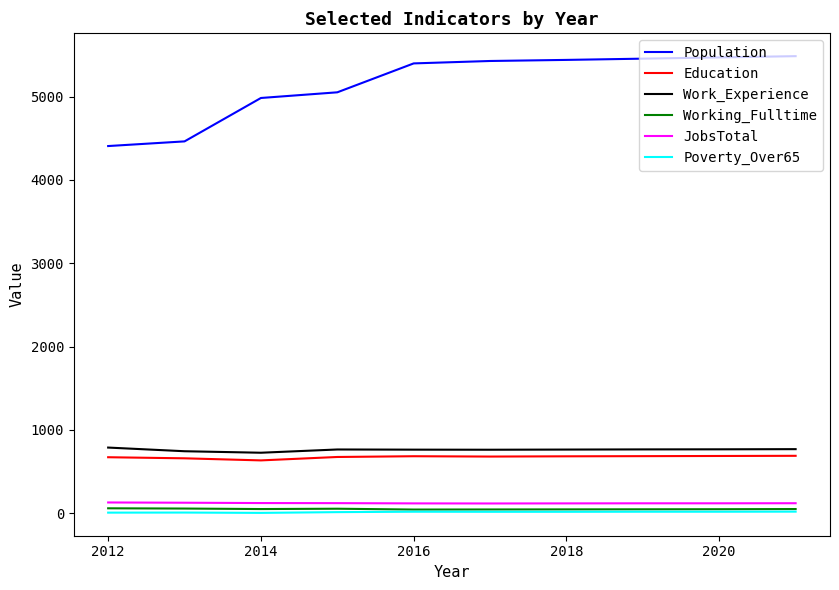

True or false: Work_Experience and Working_Fulltime cross at least once.

False